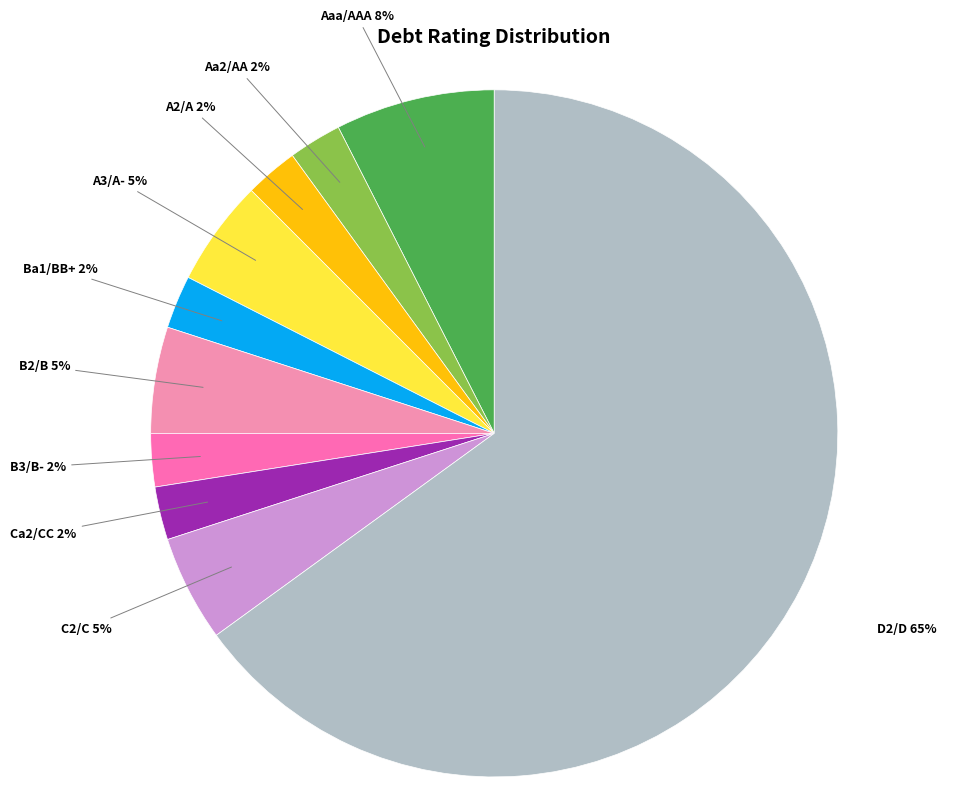

The Aaa/AAA slice represents 8% of the pie. True or false?

True